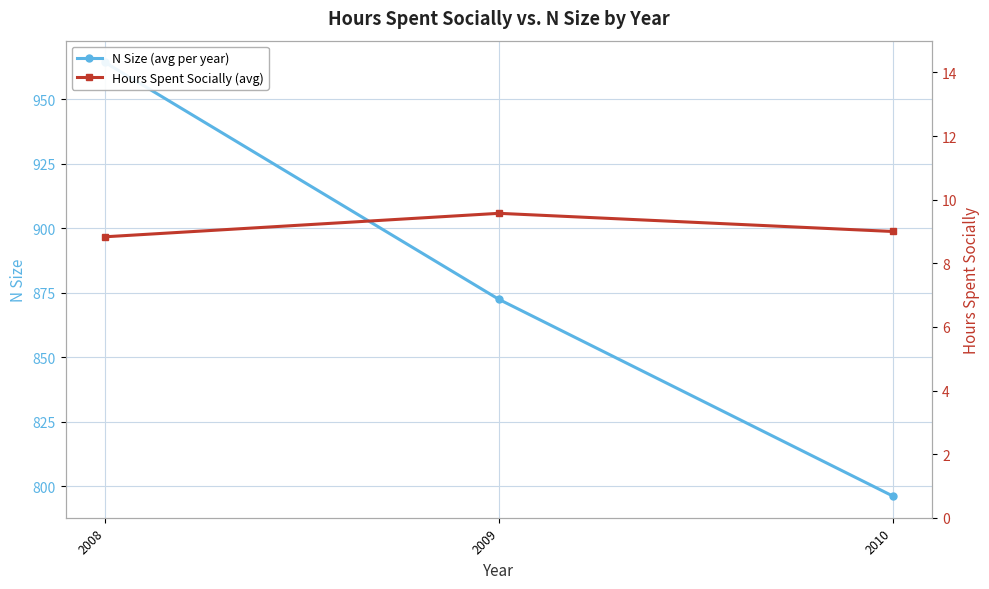

What is the sum of all N Size (avg per year) values?

2632.9